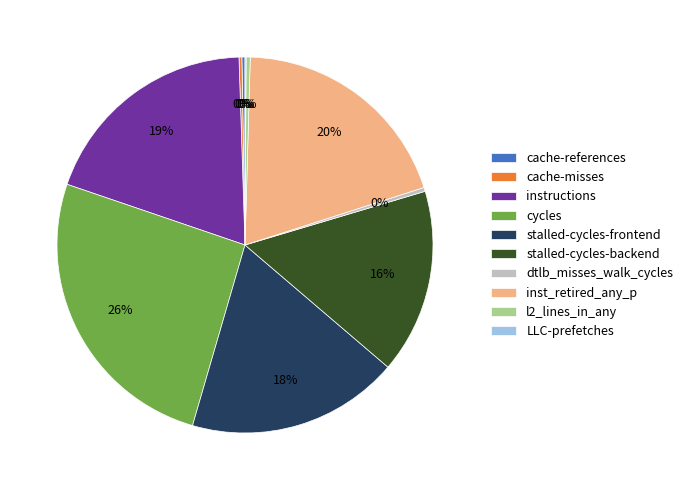

Between stalled-cycles-frontend and l2_lines_in_any, which is larger?

stalled-cycles-frontend